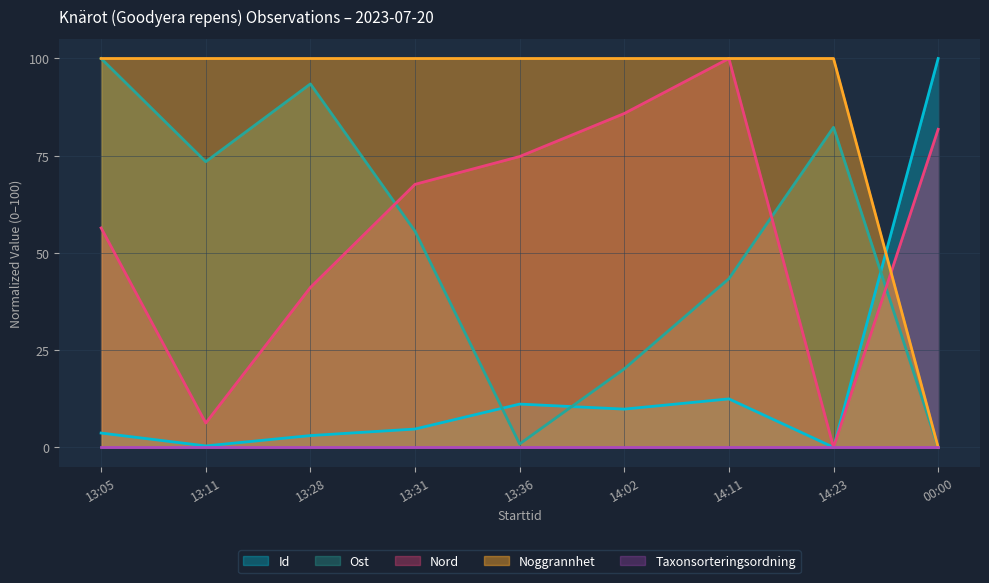

Which series has the widest spread of values?

Id